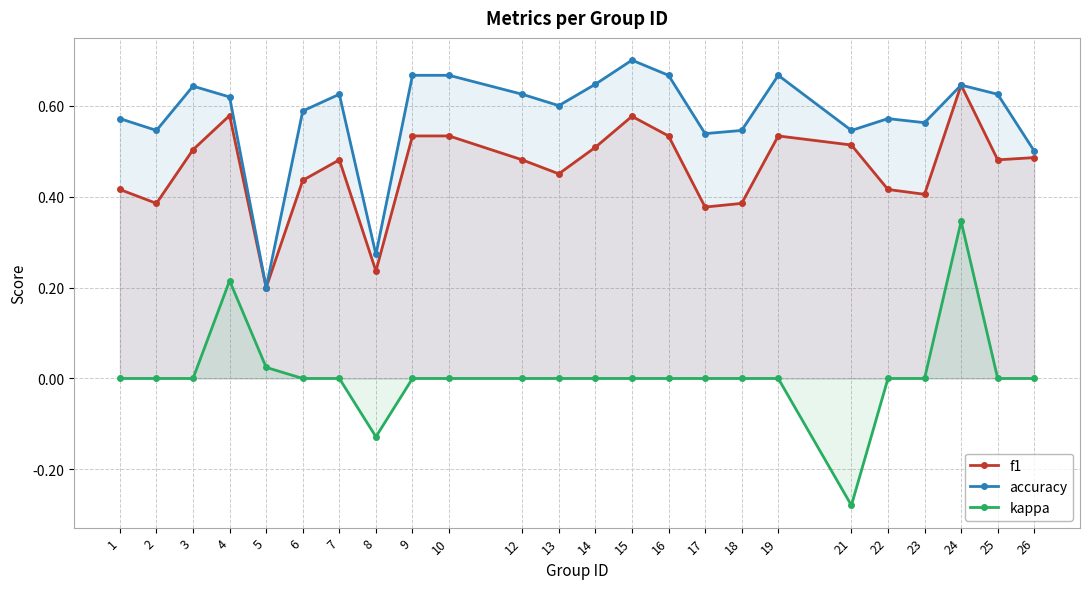

True or false: f1 and accuracy intersect in this chart.

False